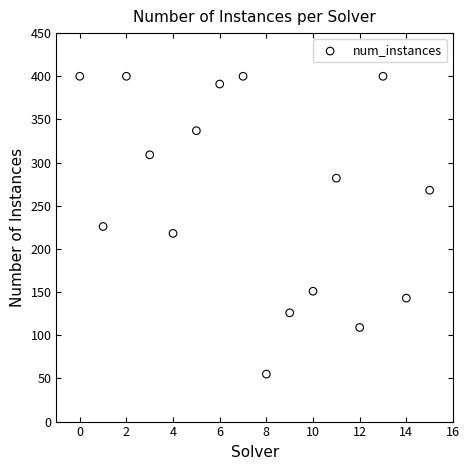

What is the range of Y values (max minus min)?

345